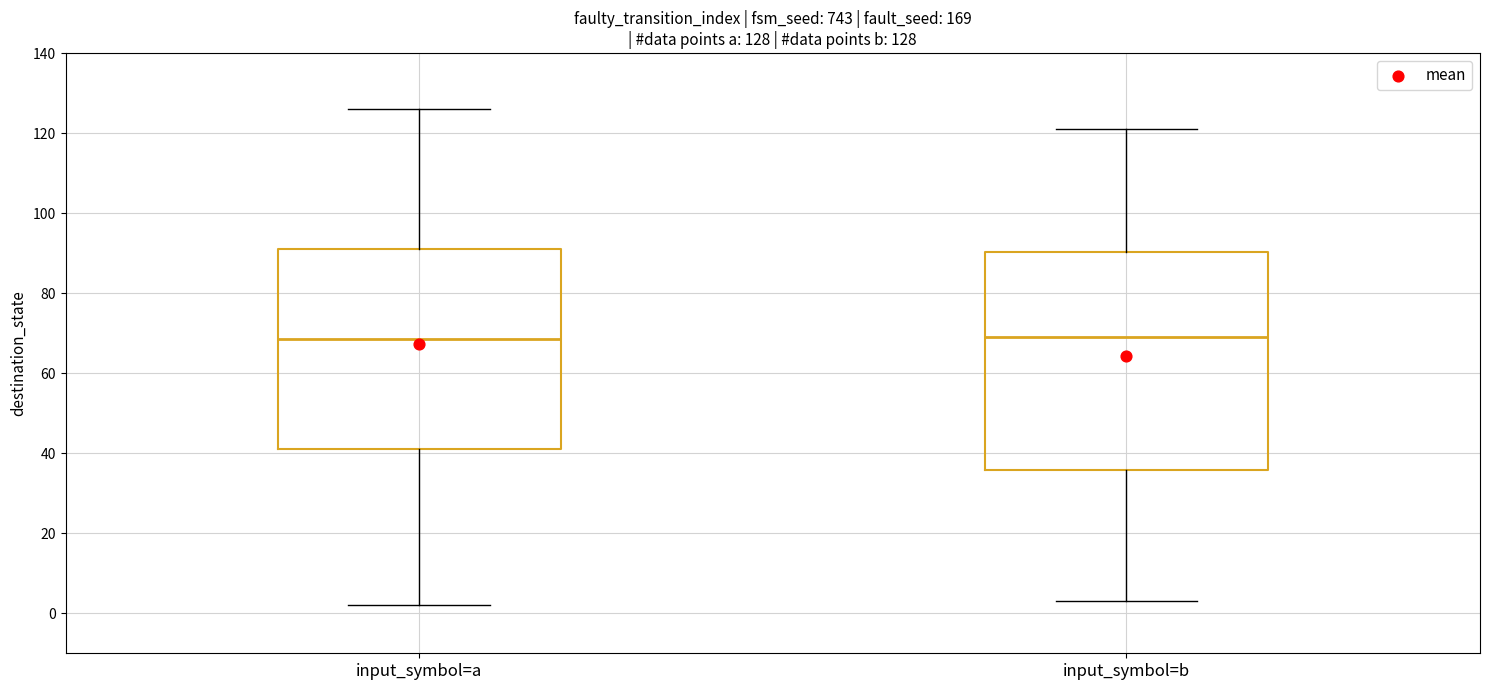

Comparing the boxes themselves (not the whiskers), which one is the tallest?

input_symbol=b